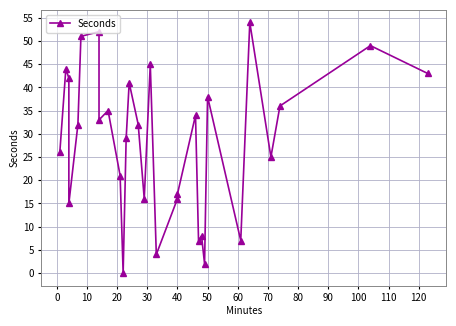

The value at 80 is 33. True or false?

False